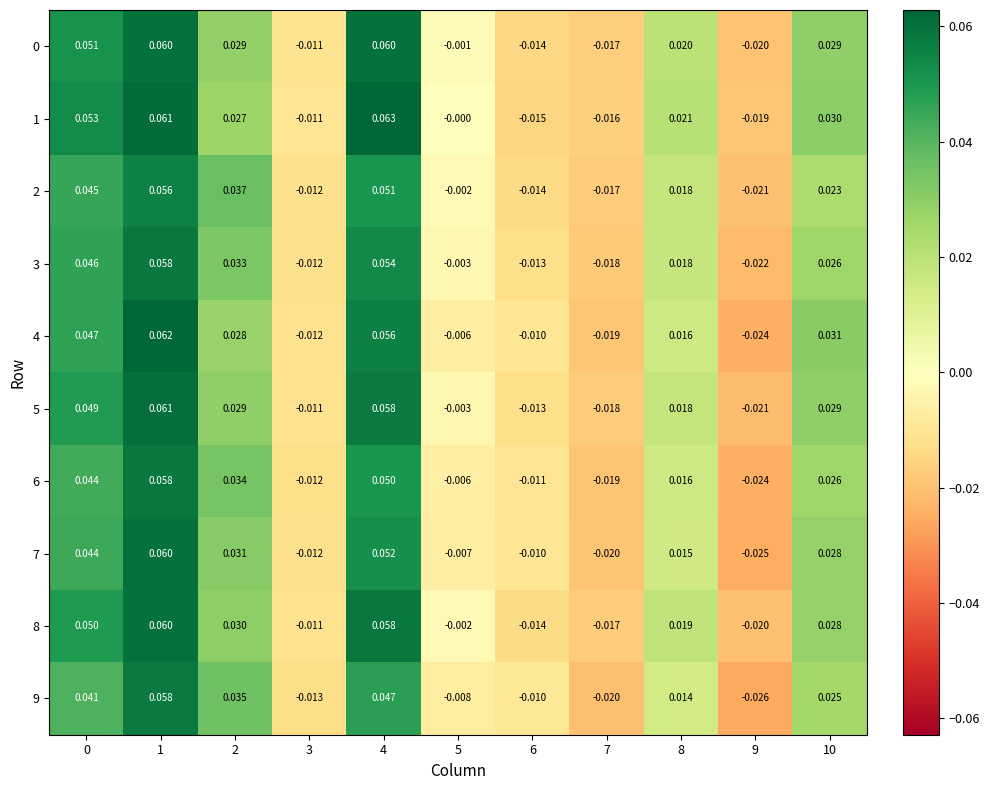

Is the value of 9 at 4 greater than the value of 1 at 7?

Yes